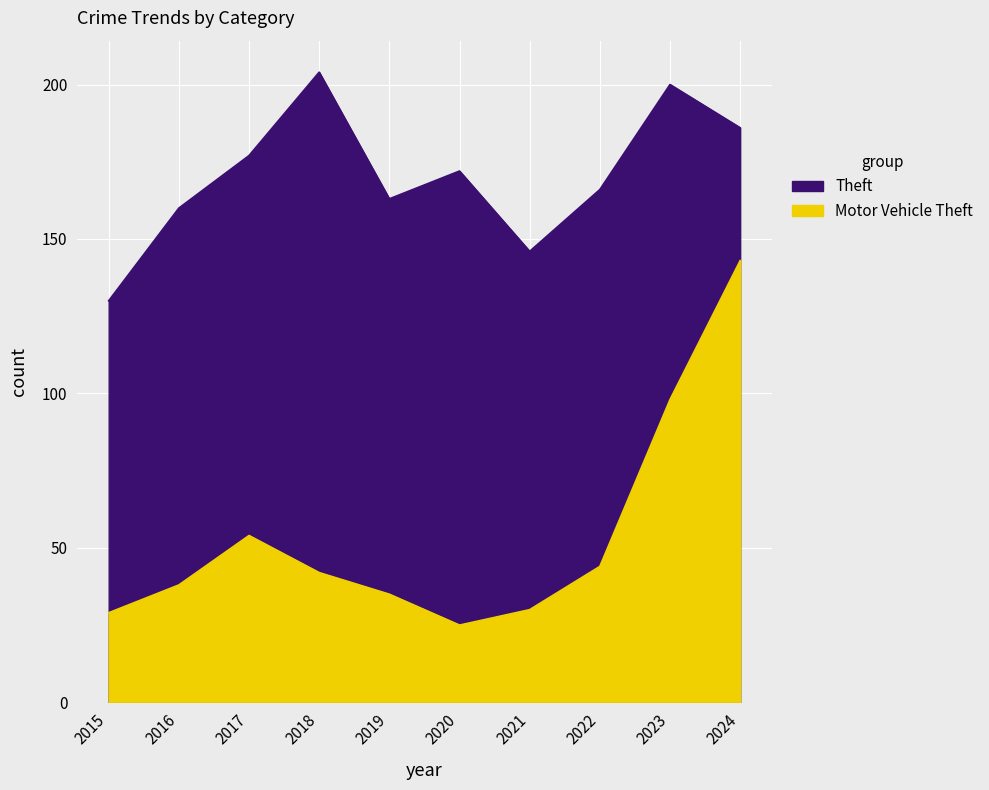

At which category does Motor Vehicle Theft reach its first local peak?

2017